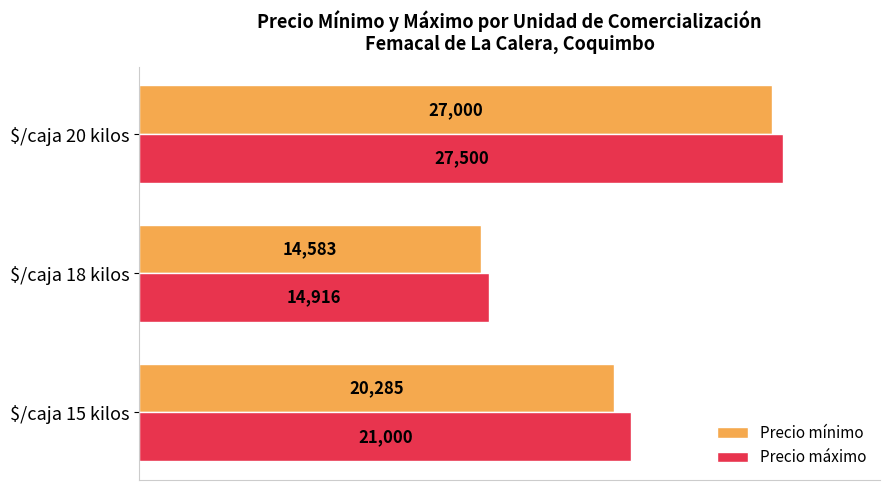

At which label does Precio máximo reach its minimum?

$/caja 18 kilos